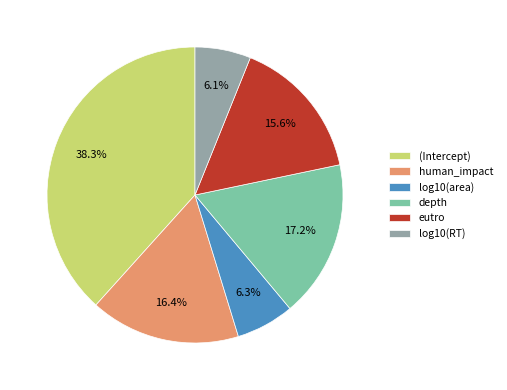

Which category has the biggest portion of the pie?

(Intercept)